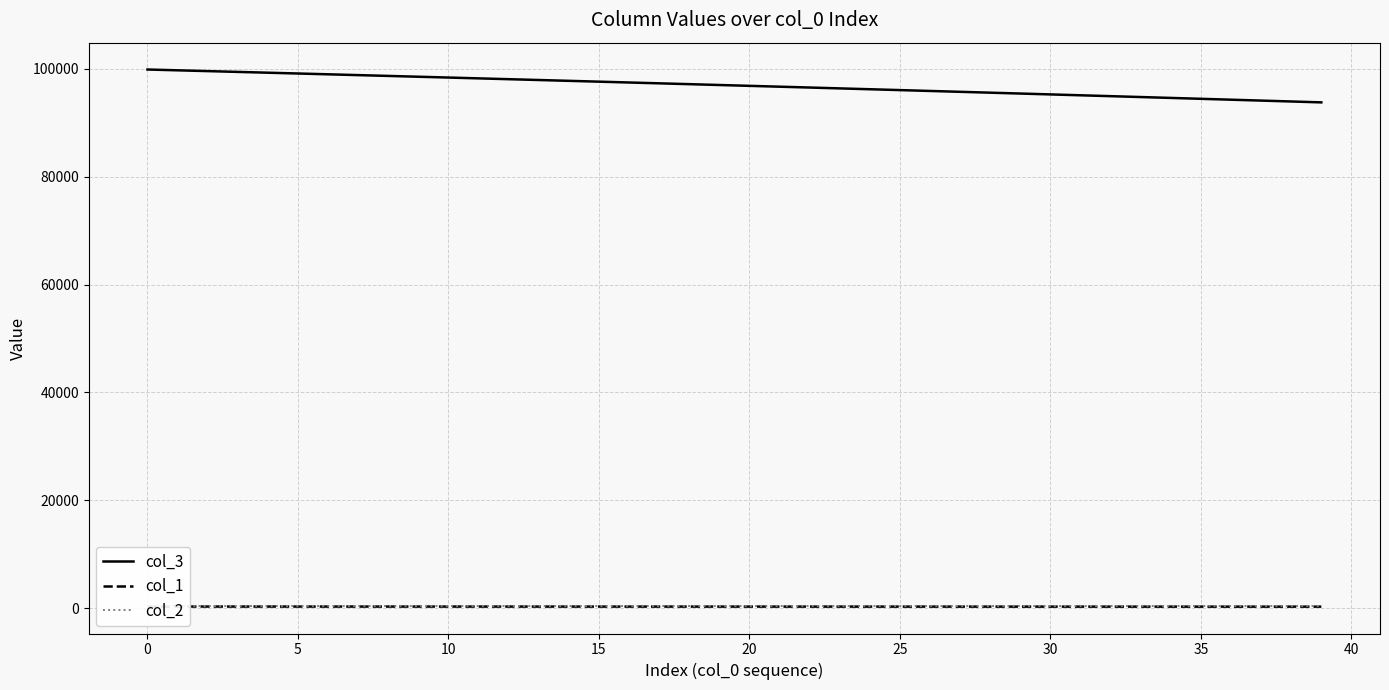

What is the minimum value for col_3?

93765.8